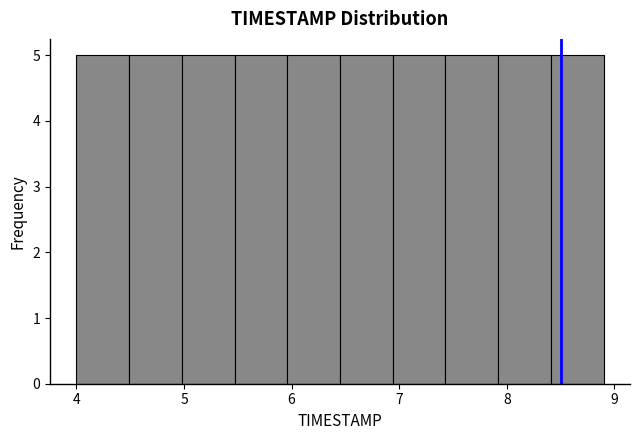

Reading left to right, transcribe this chart: for each bar, give the range it covers on the x-axis and its height. Neither the bar edges nor the heights are printed on the chart, so give them approximately, as read against the axes.

4.00 to 4.49: 5
4.49 to 4.98: 5
4.98 to 5.47: 5
5.47 to 5.96: 5
5.96 to 6.45: 5
6.45 to 6.94: 5
6.94 to 7.43: 5
7.43 to 7.92: 5
7.92 to 8.41: 5
8.41 to 8.90: 5